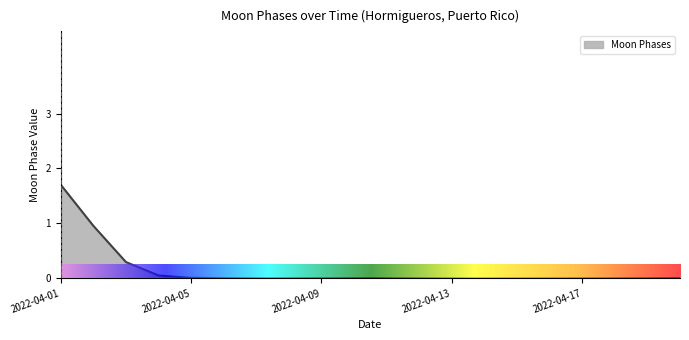

What is the difference between the maximum and minimum values?

1.7